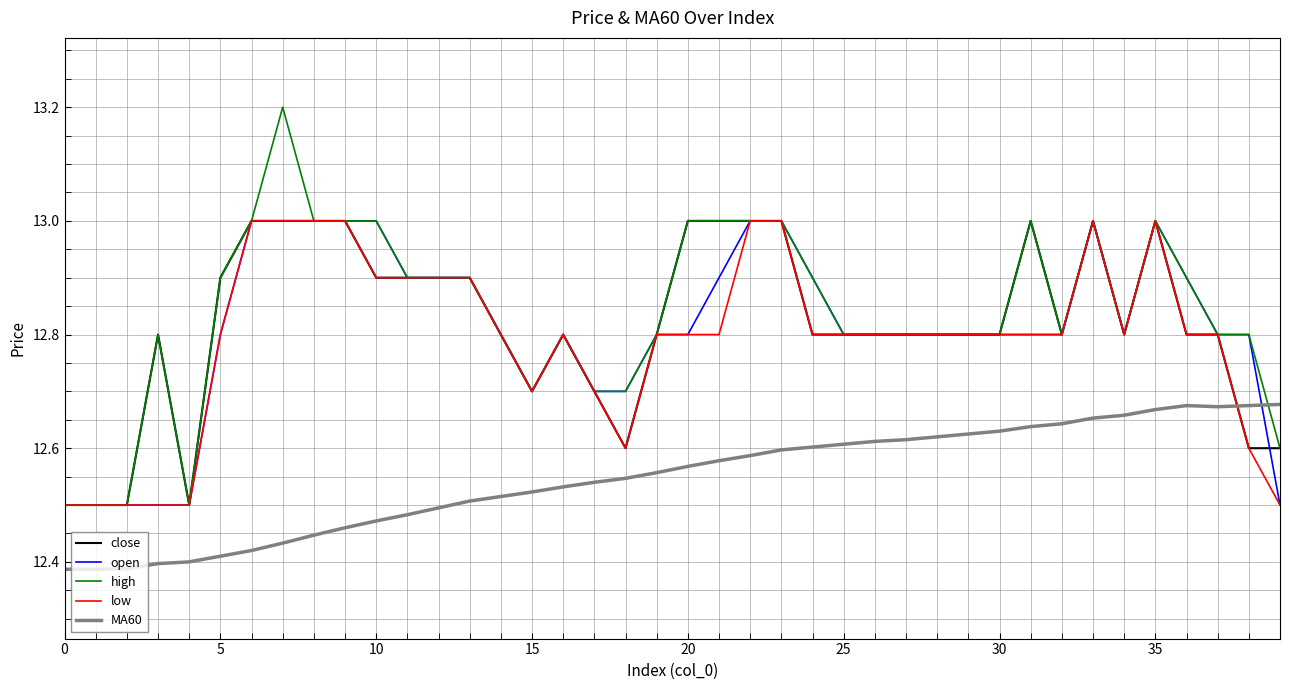

Which series has the largest range (max minus min)?

high